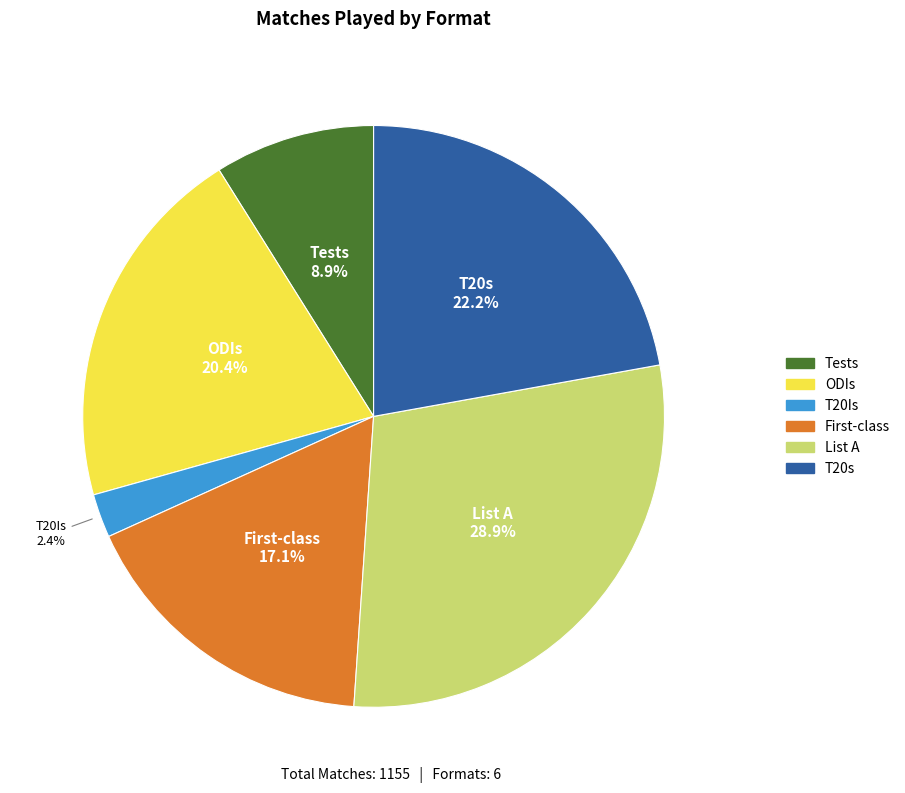

Which slice is the smallest?

T20Is